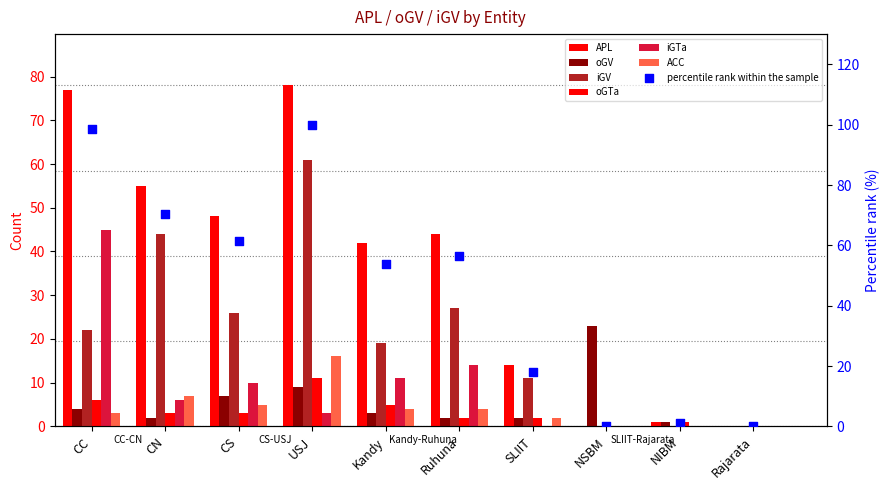

Which series has the largest total across all categories?

APL